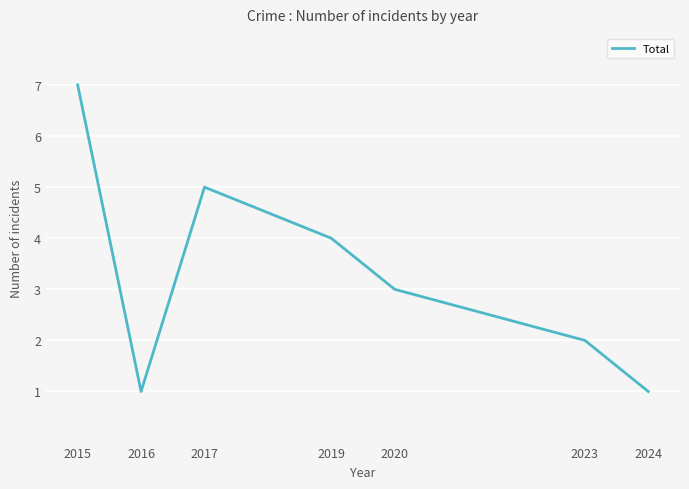

How many values are below 3?

3